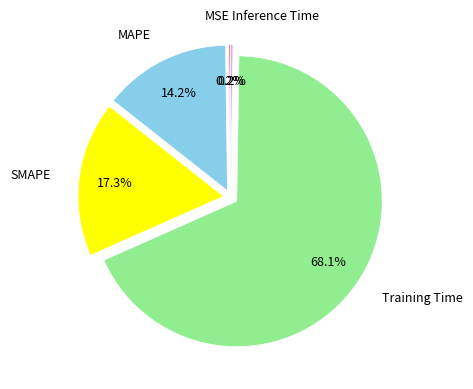

Between MAPE and SMAPE, which is larger?

SMAPE